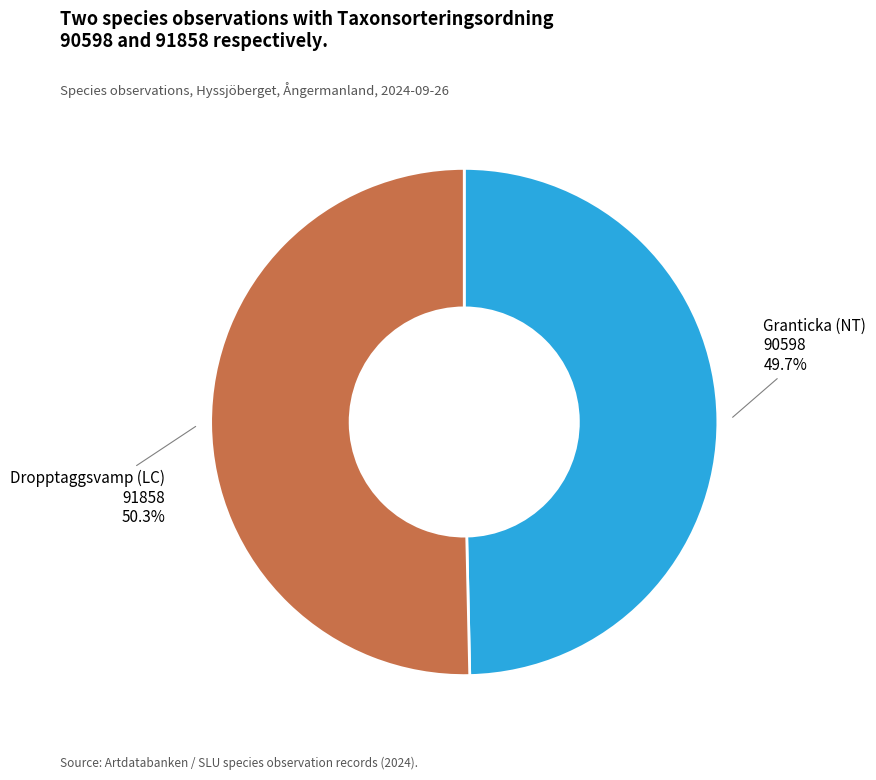

To the nearest percent, what is the difference between the largest and smallest slice percentages?

1%